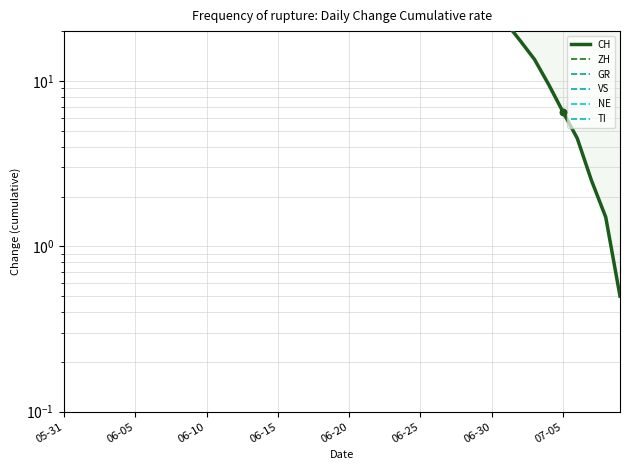

Which series has the widest spread of Y values?

CH